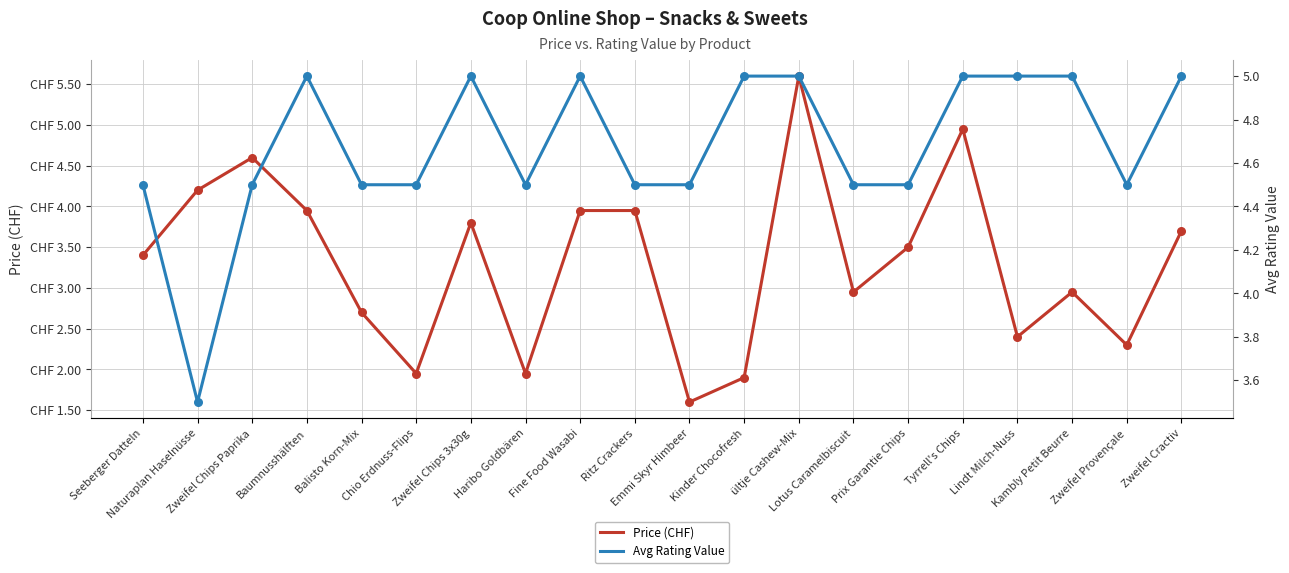

Which series has the largest total across all categories?

Avg Rating Value